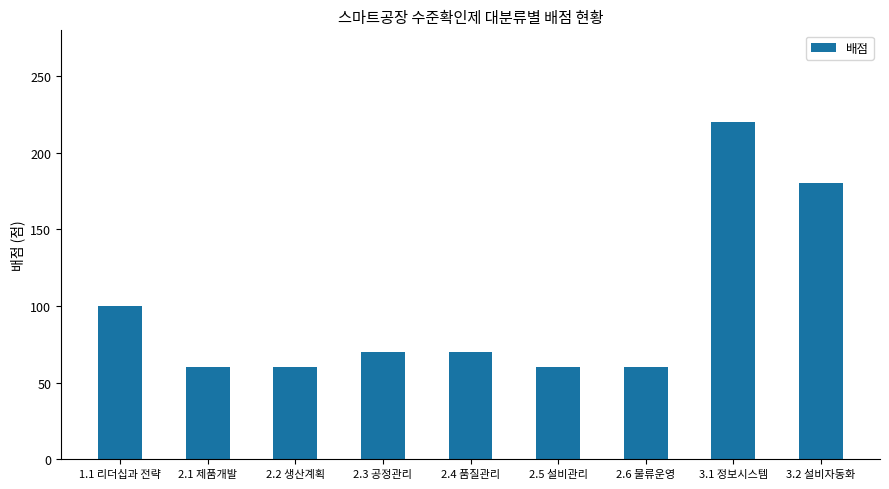

The chart shows a value of 60 at 2.5 설비관리. True or false?

True